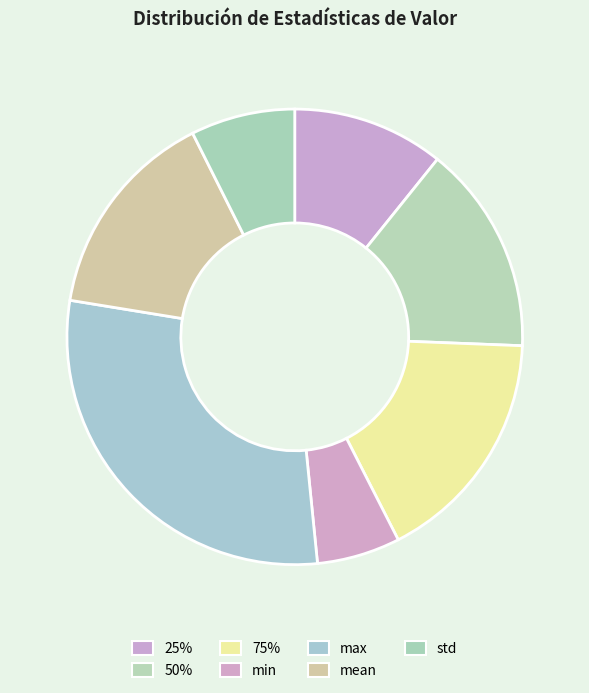

How many slices are in this pie chart?

7